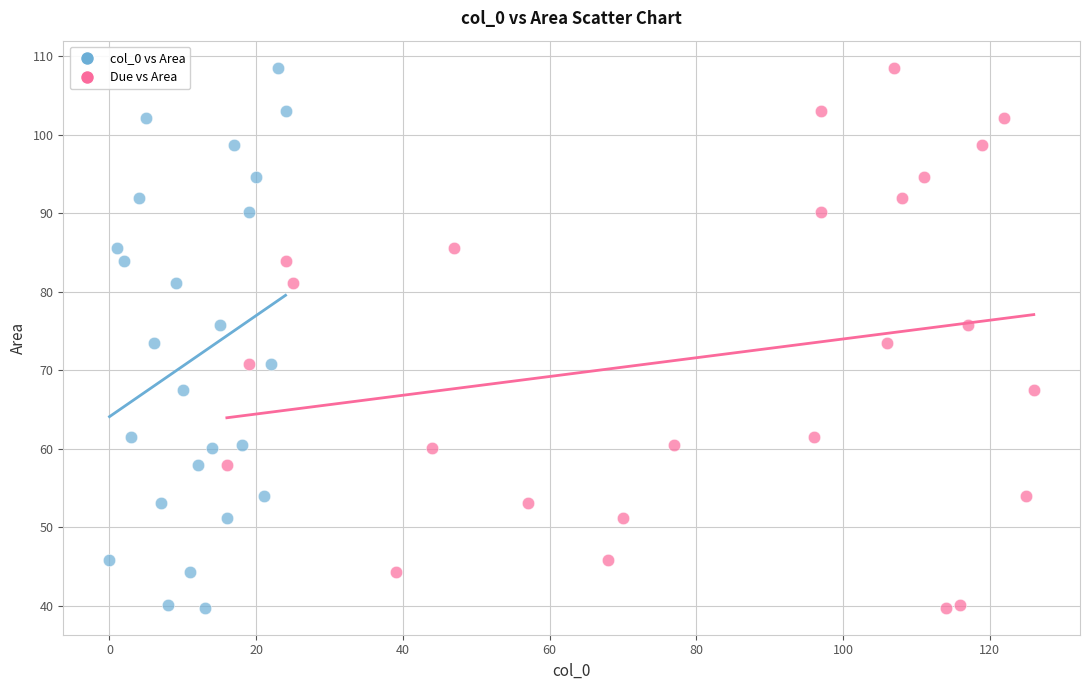

What are all the series names shown in the legend?

col_0 vs Area, Due vs Area